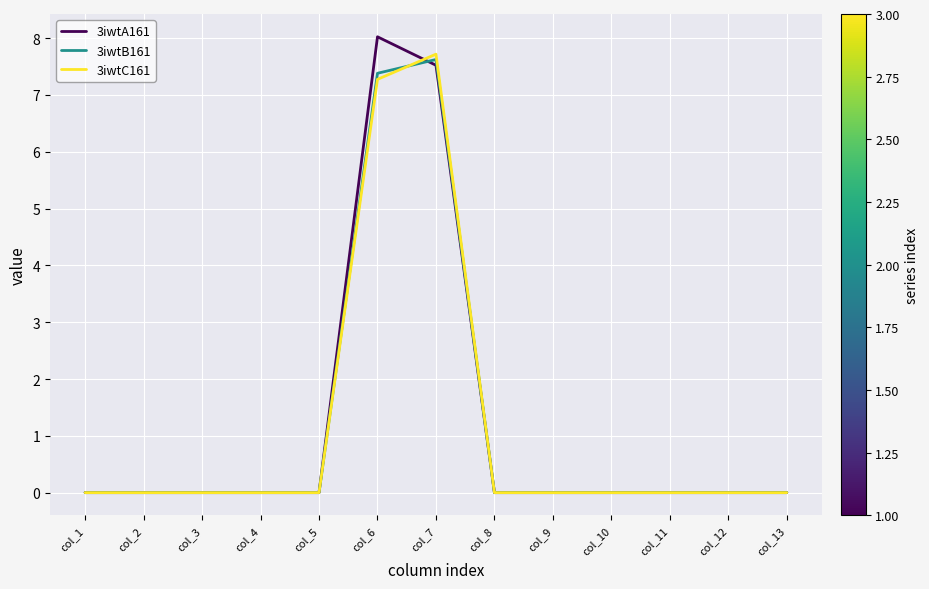

The 3iwtB161 series shows 0.0 at col_2. True or false?

True